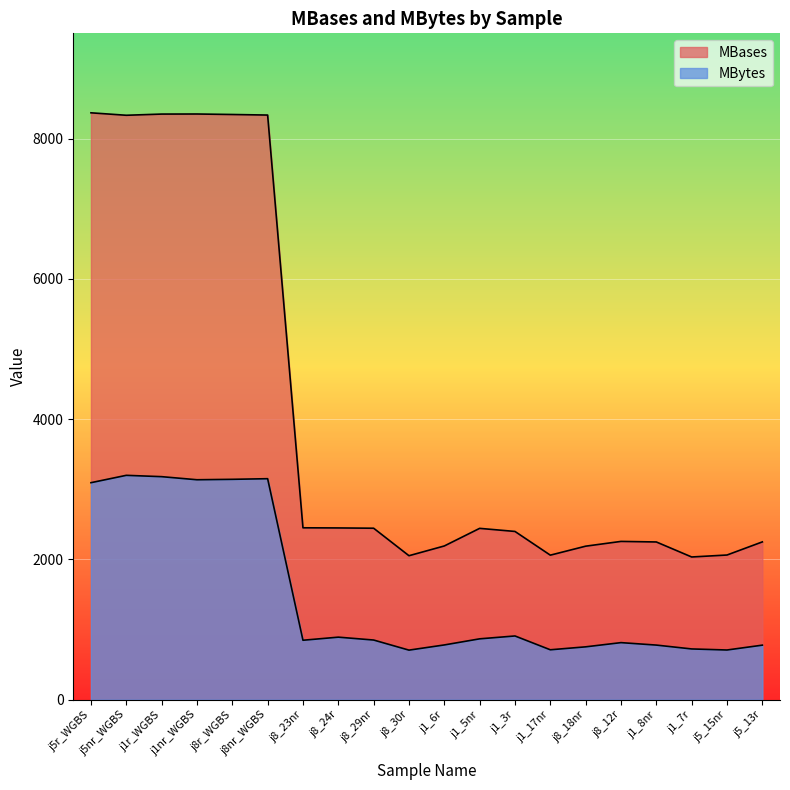

What is the difference between the maximum and minimum values in the MBases series?

6332